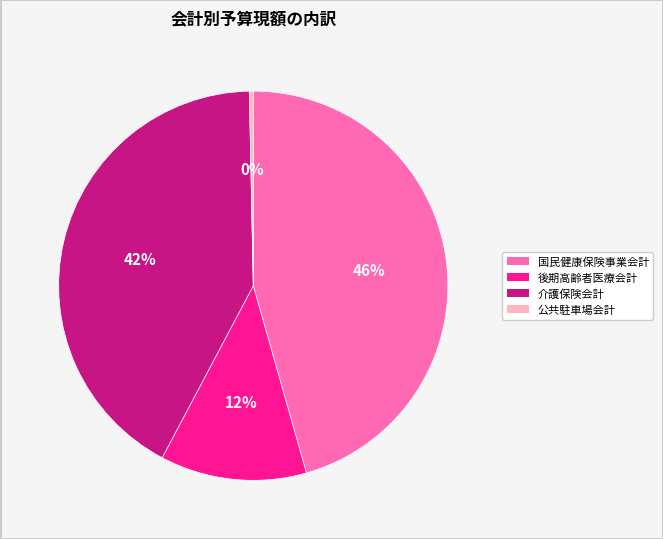

Rank the categories by value from highest to lowest.

国民健康保険事業会計, 介護保険会計, 後期高齢者医療会計, 公共駐車場会計